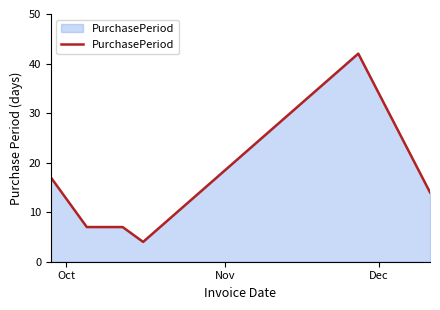

Reading left to right, list all the values displayed in this chart.

17	7	7	4	42	14